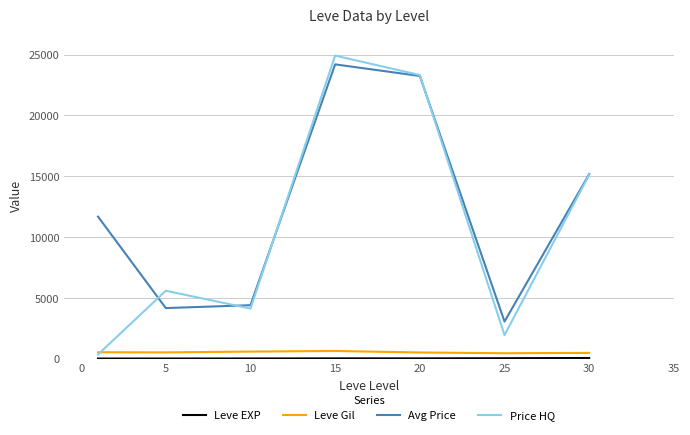

Which series has the widest spread of values?

Price HQ